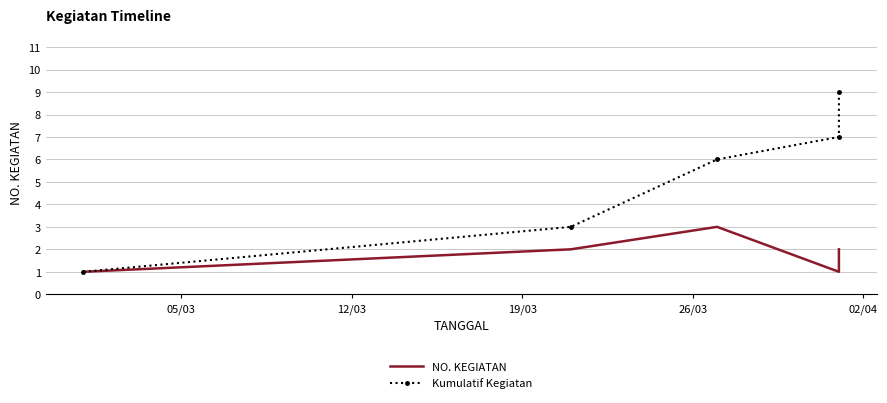

List the series in order of their overall mean, highest first.

Kumulatif Kegiatan, NO. KEGIATAN